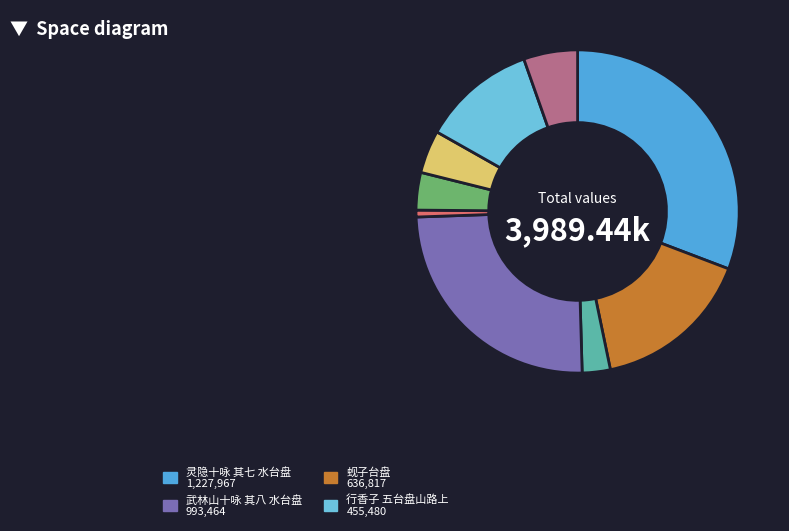

Does any single category account for the majority?

No